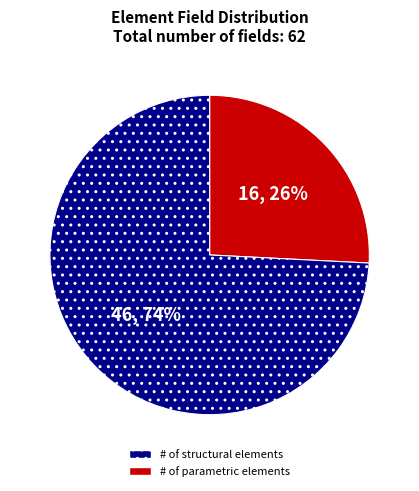

True or false: # of parametric elements accounts for 74% of the total.

True